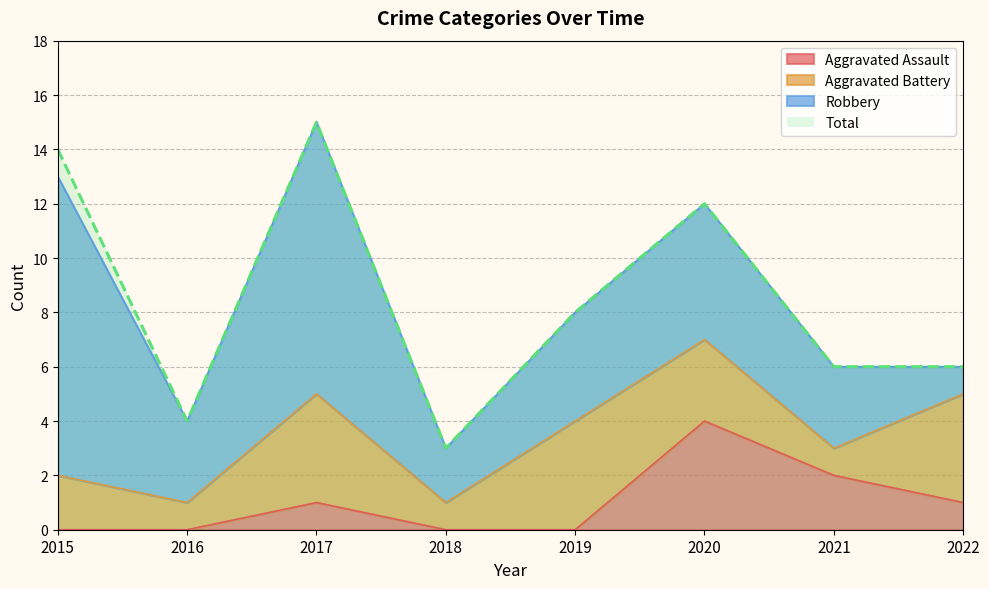

What is the approximate value of Total at 2017, to the nearest 5?

15